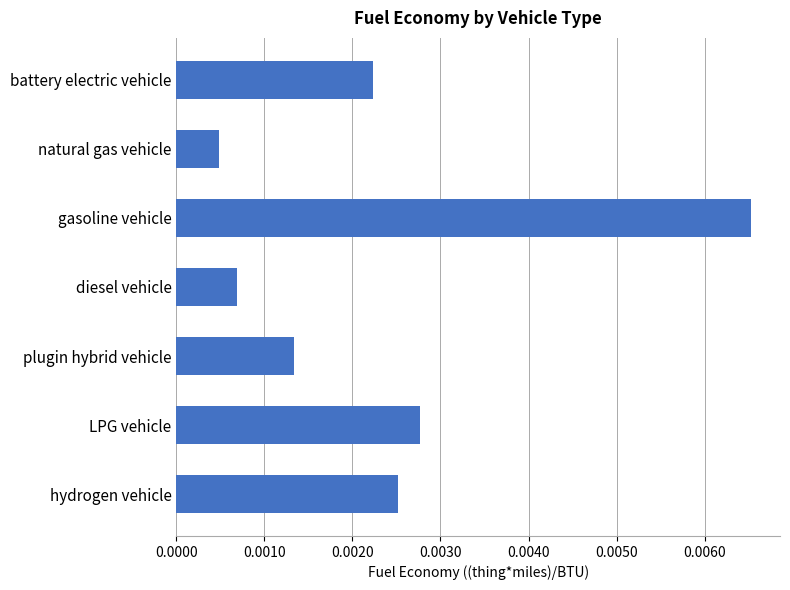

What position from the bottom is diesel vehicle?

4